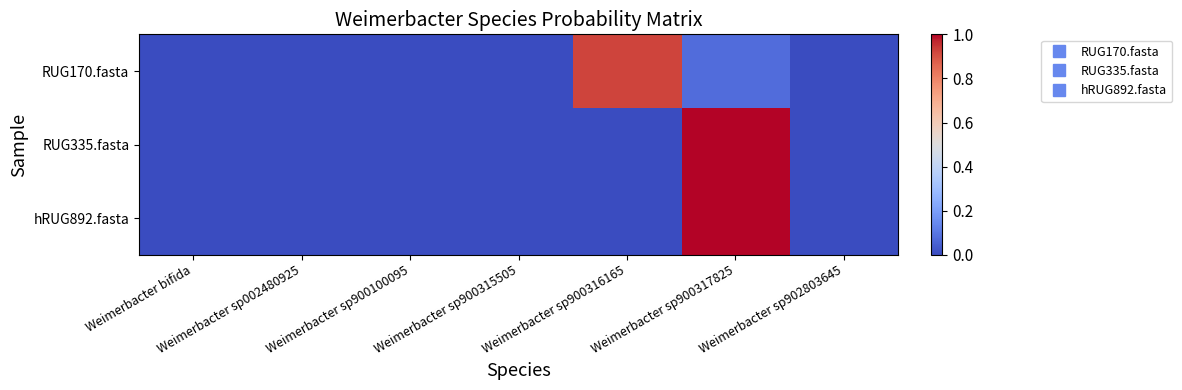

Which series changed the most between Weimerbacter bifida and Weimerbacter sp900317825?

RUG335.fasta